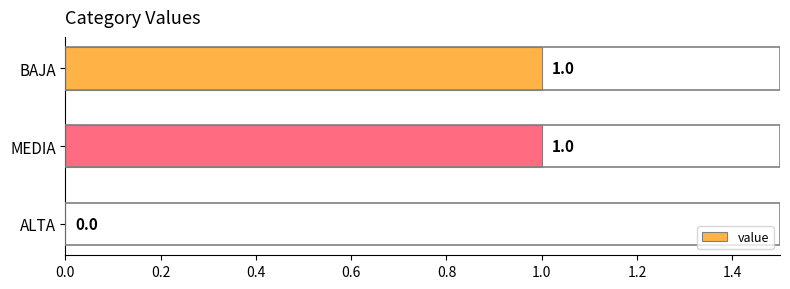

What is the change in value from ALTA to MEDIA?

+1